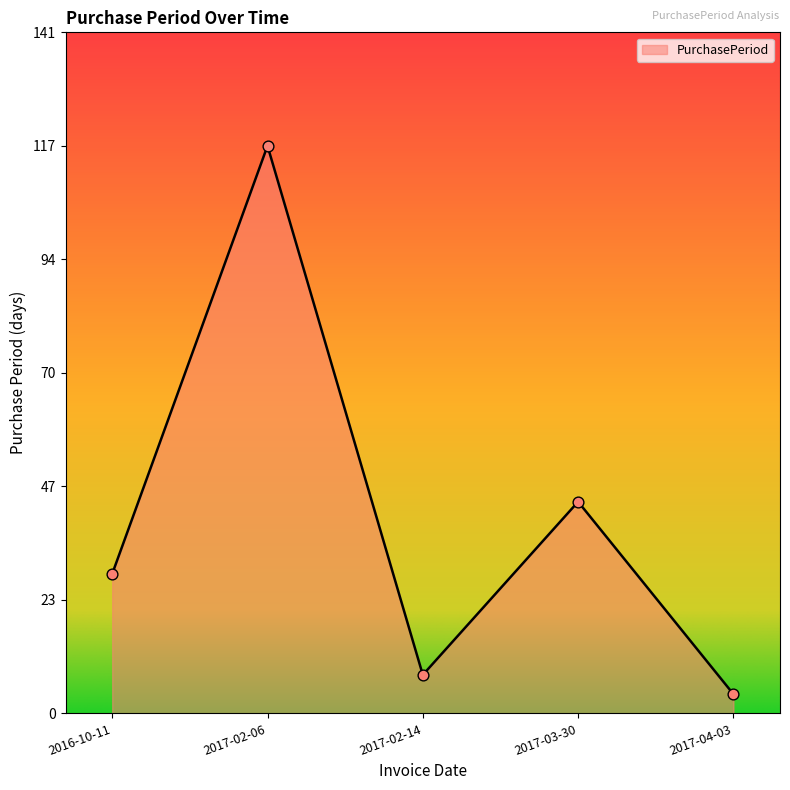

What is the change in value from 2016-10-11 to 2017-03-30?

+15